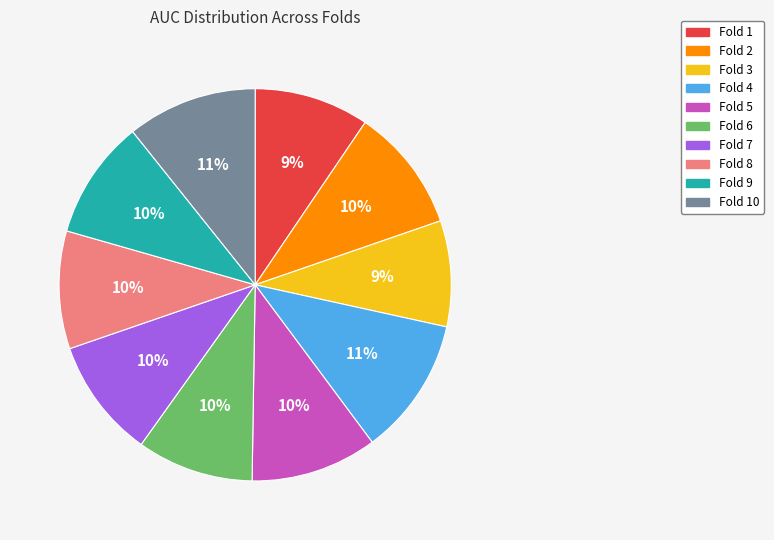

Does Fold 5 account for over 50% of the chart?

No